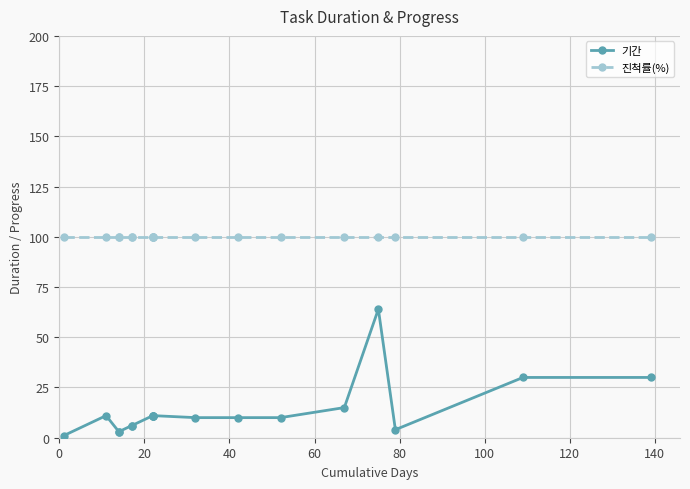

True or false: 진척률(%) and 기간 intersect in this chart.

False